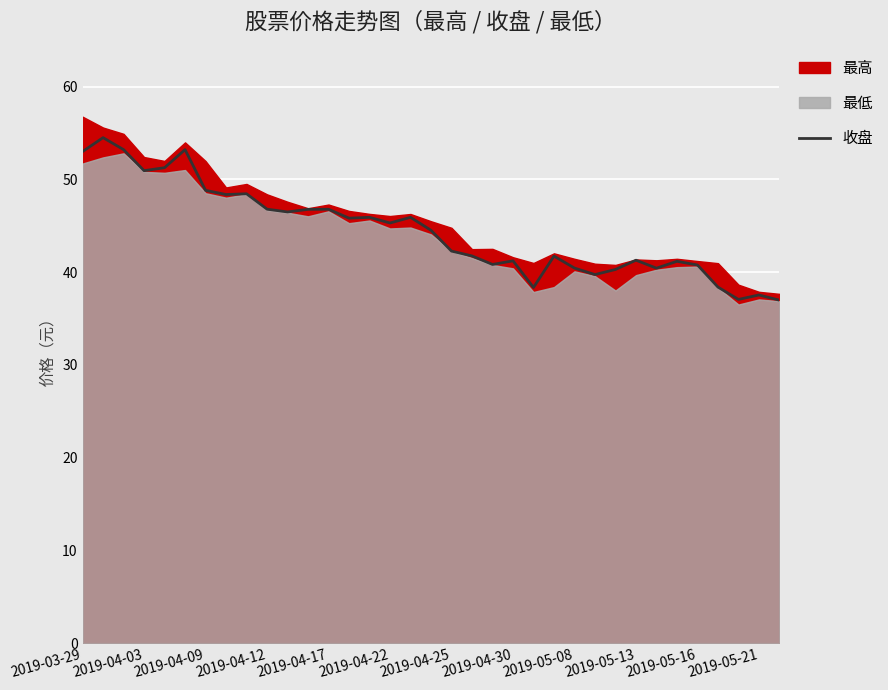

True or false: the data has more than 1 interior local peaks.

True